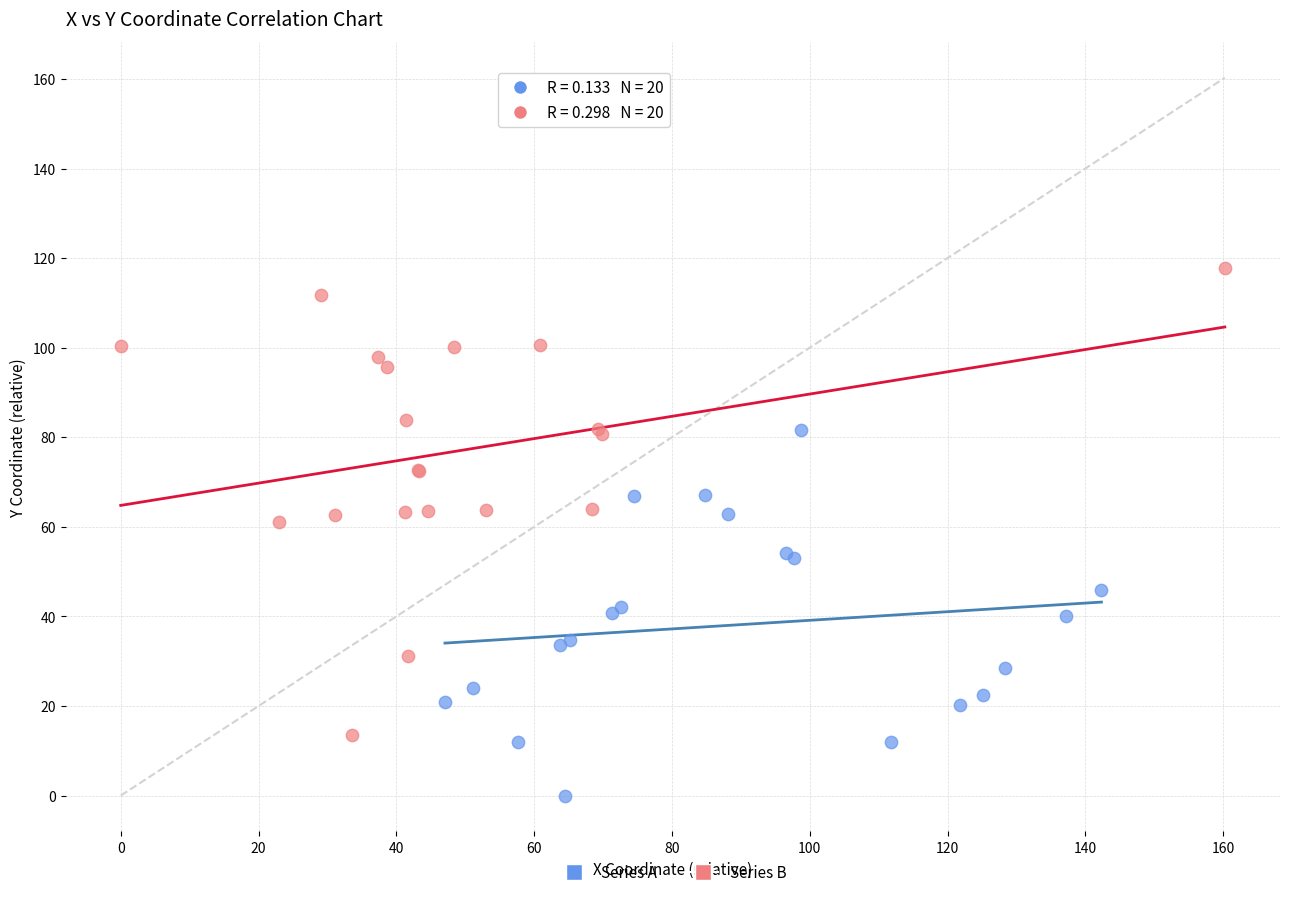

What are all the series names shown in the legend?

Series A, Series B